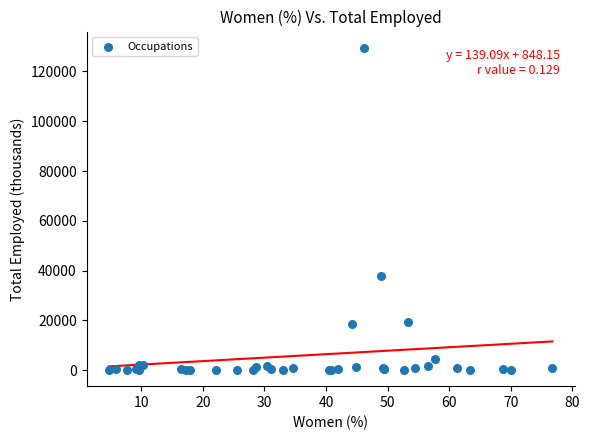

What Y value in the scatter plot is closest to 64798?

37686